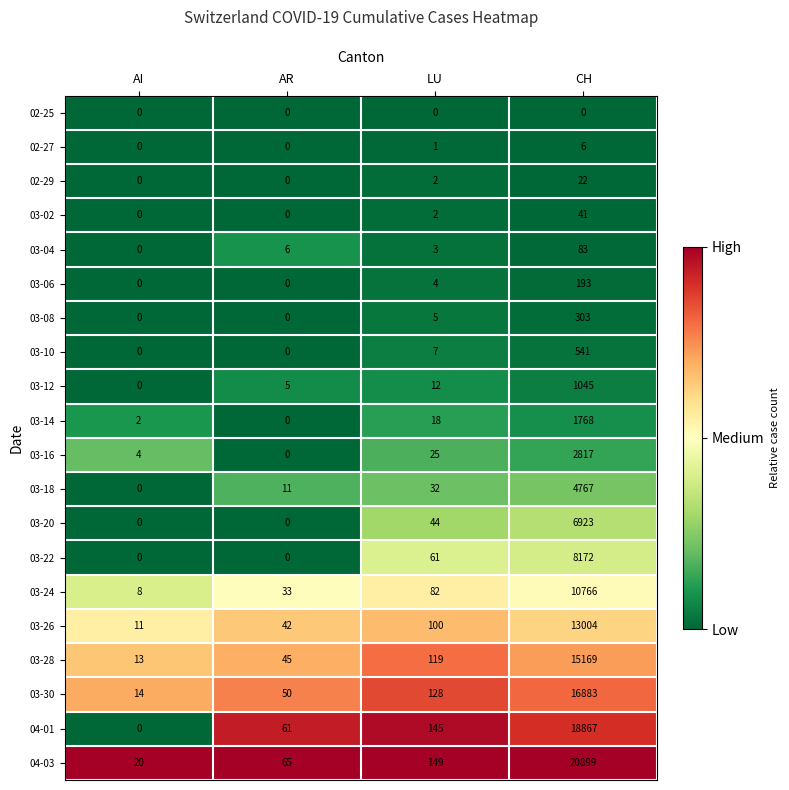

What is the difference between the highest and lowest values at LU?

149